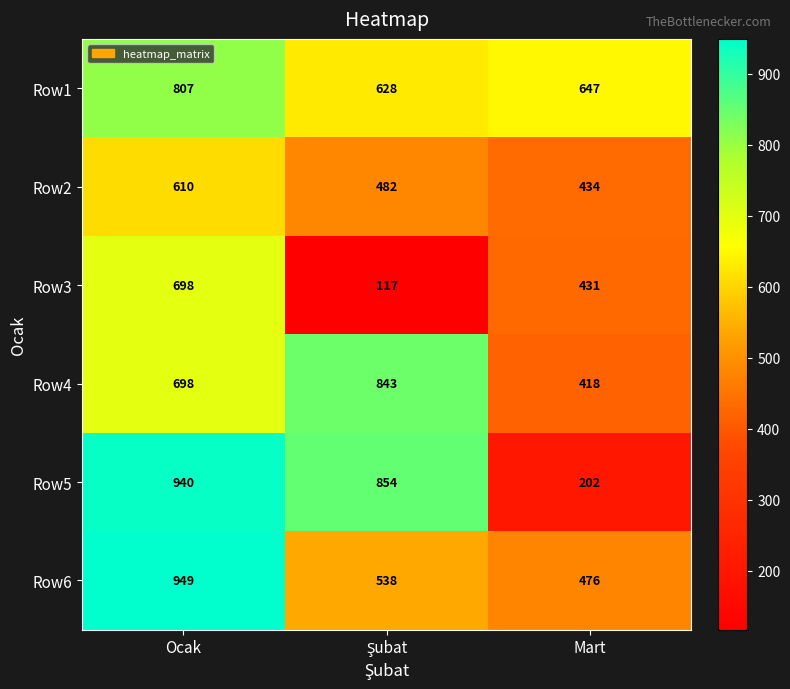

Which series changed the most between Ocak and Mart?

Row5